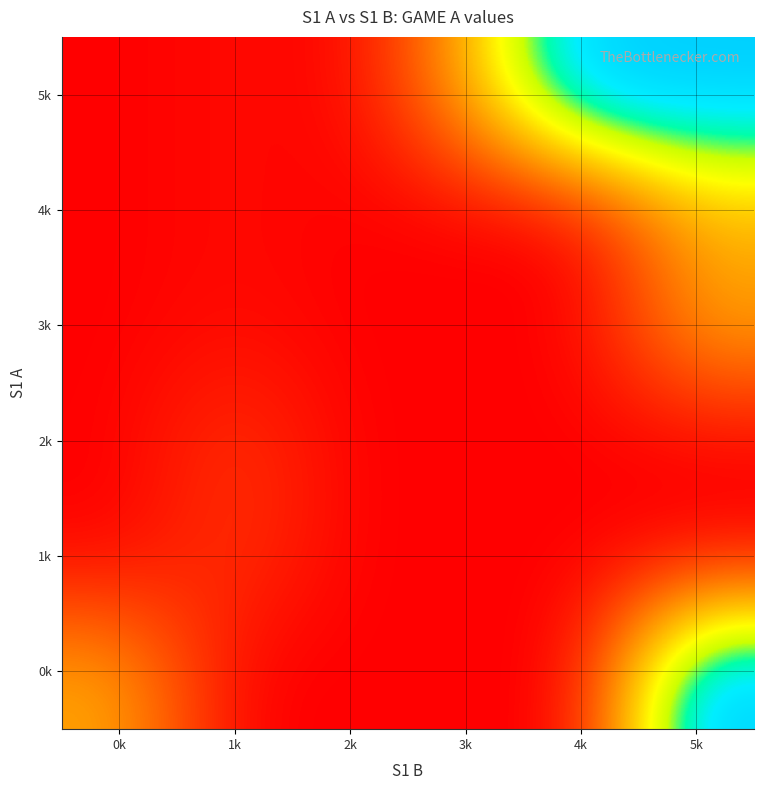

Which has a higher value, 1k or 2k?

1k